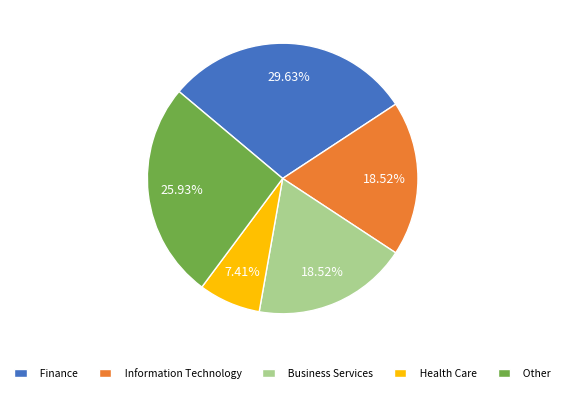

What percentage is the Business Services slice, to the nearest percent?

19%